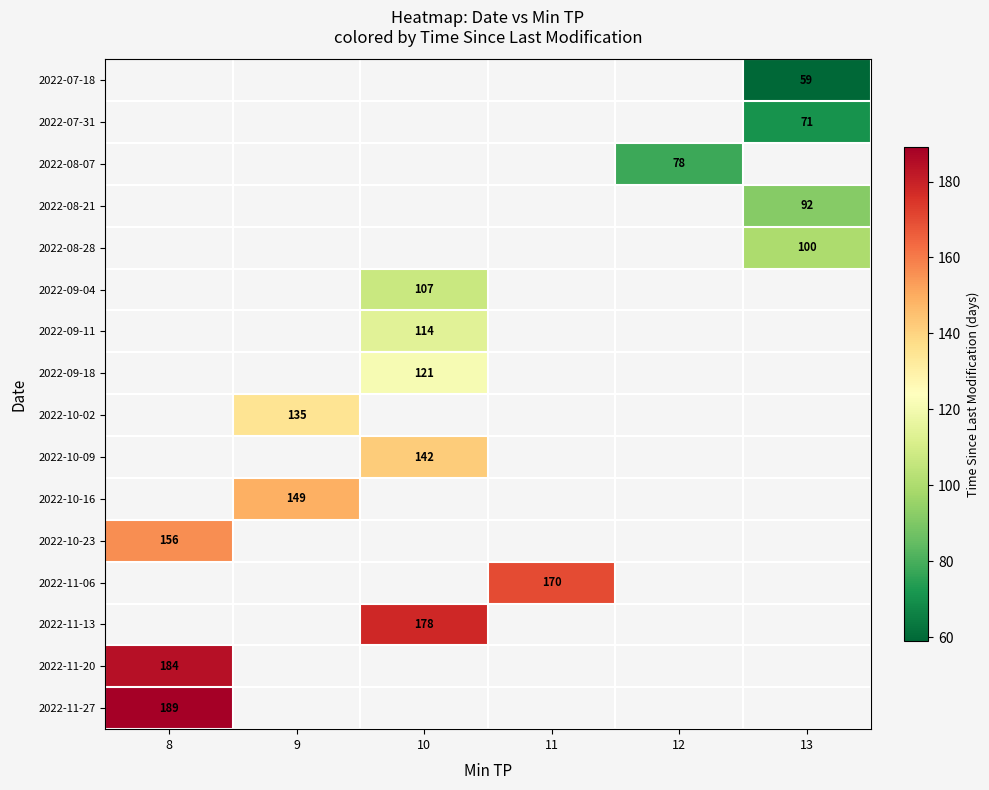

Which label corresponds to the largest value in the chart?

8